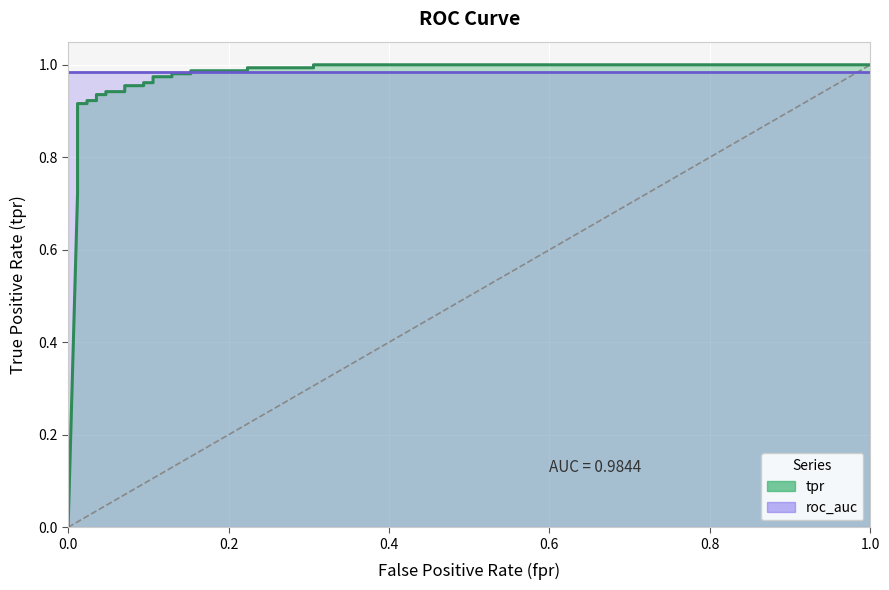

How many distinct data groups are displayed?

2